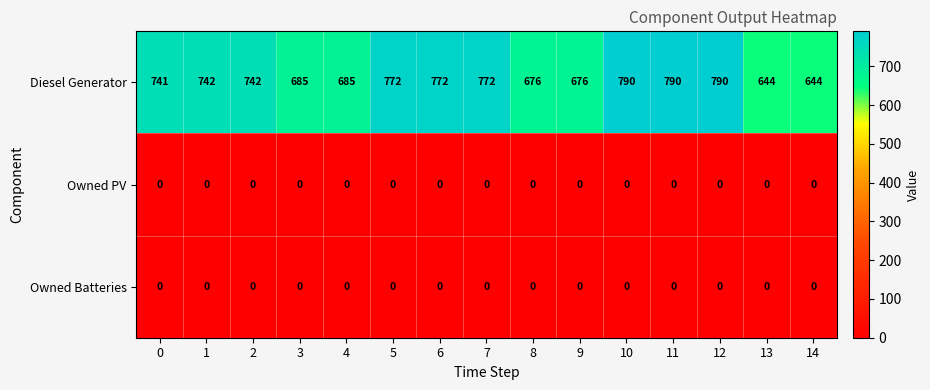

Which series has the widest spread of values?

Diesel Generator